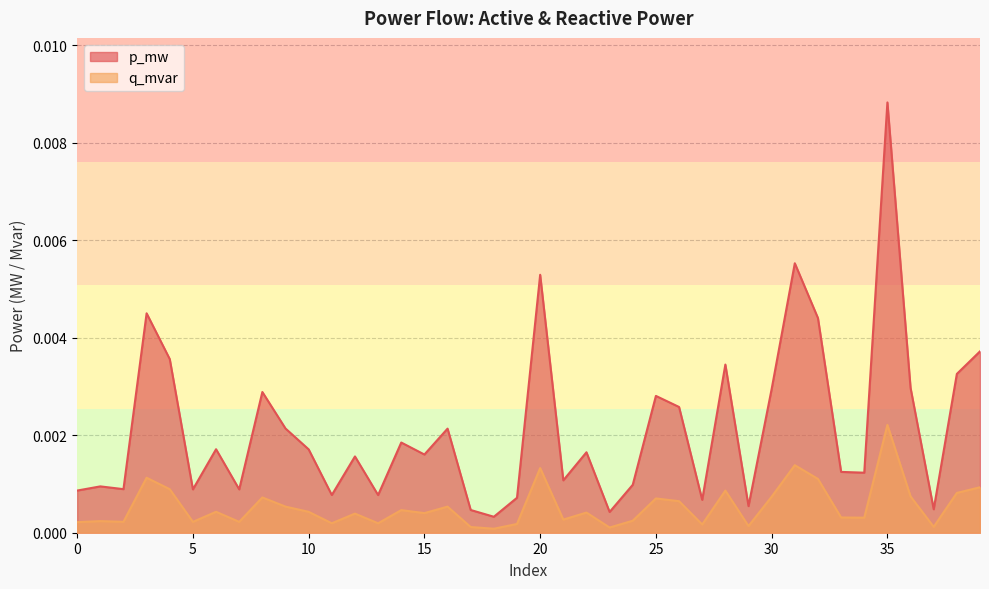

Which series has the largest total across all categories?

p_mw